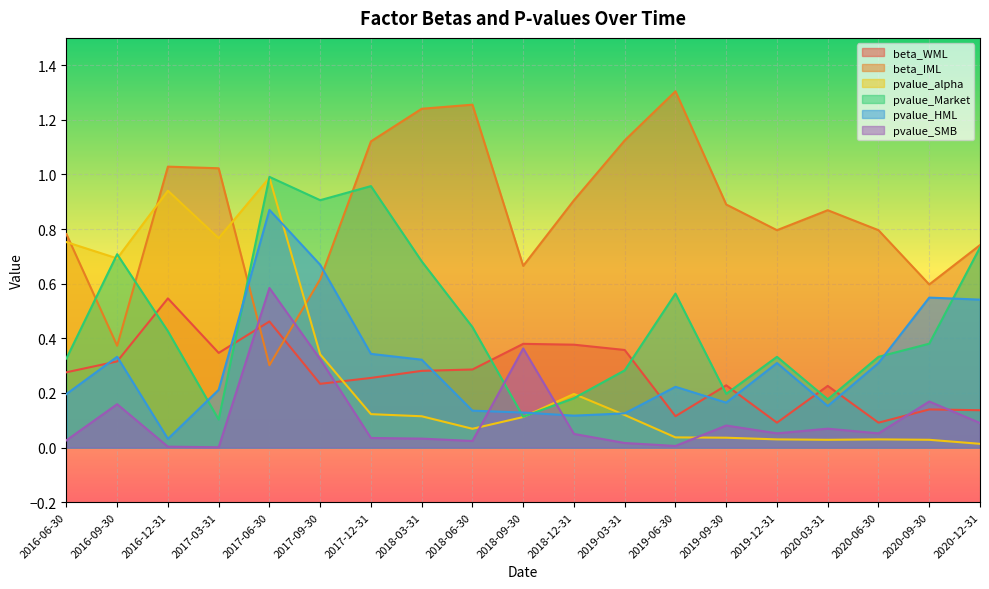

Between which two adjacent categories do pvalue_Market and beta_IML first intersect?

2016-06-30 and 2016-09-30